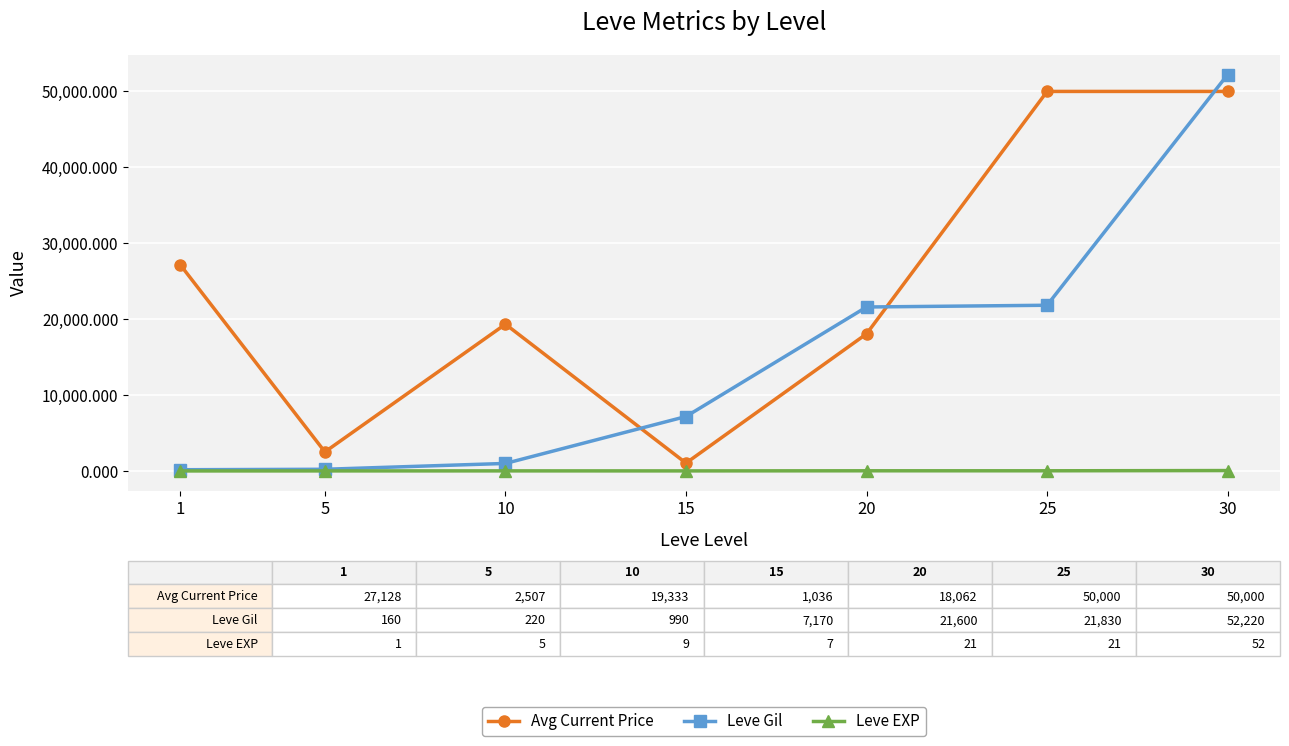

At how many categories does at least one series exceed 22279?

3